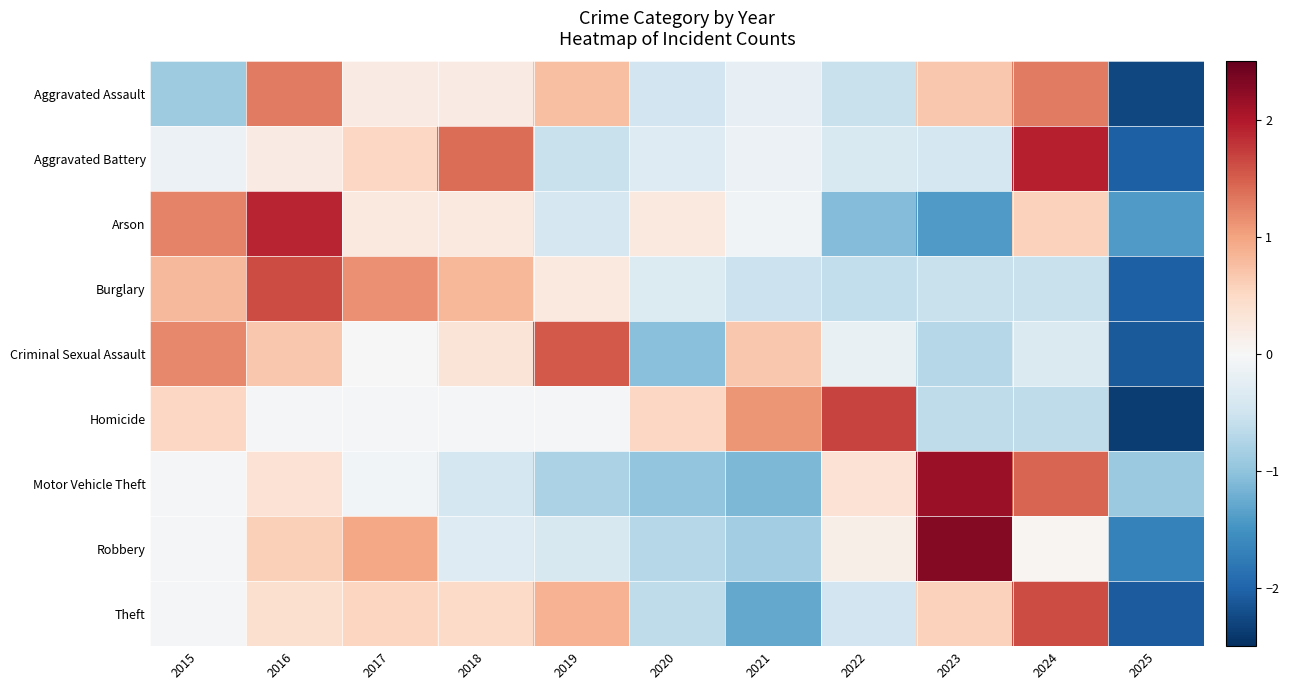

At how many categories does at least one series exceed 1?

9